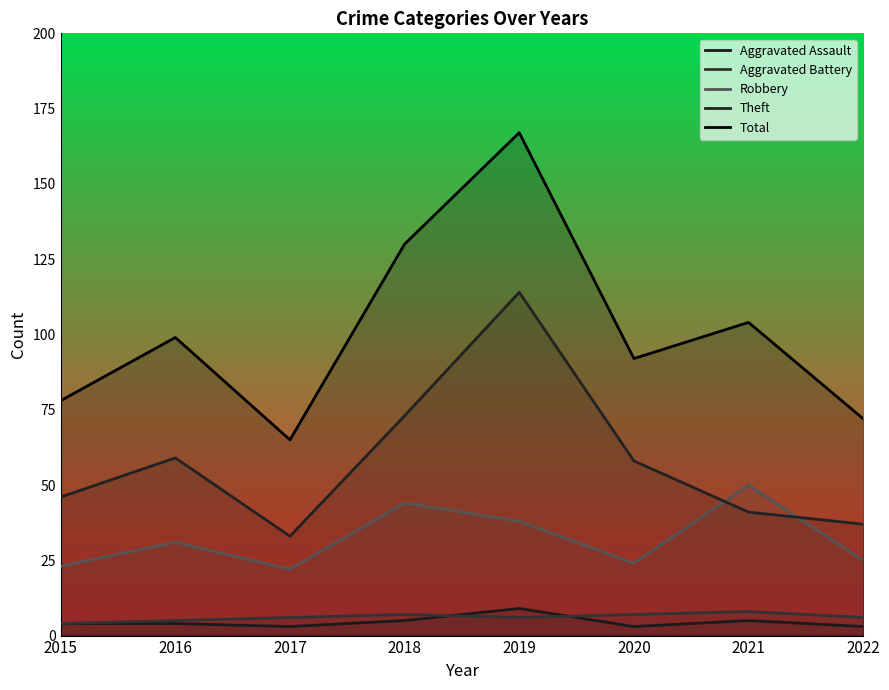

At which label does Robbery reach its minimum?

2017